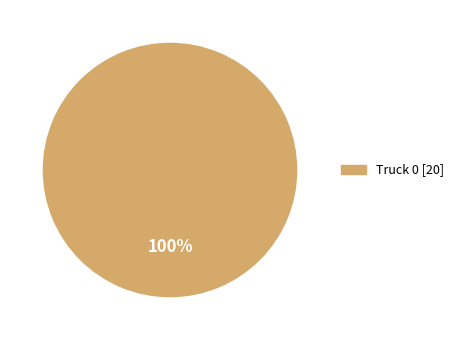

Does any single category account for the majority?

Yes